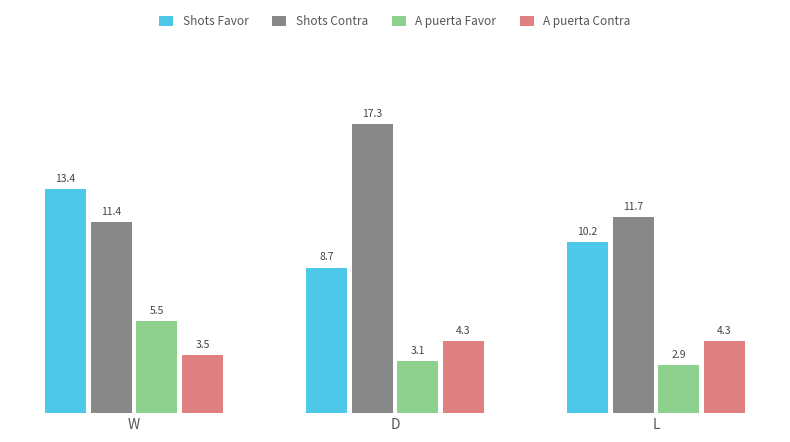

Which series has the largest range (max minus min)?

Shots Contra